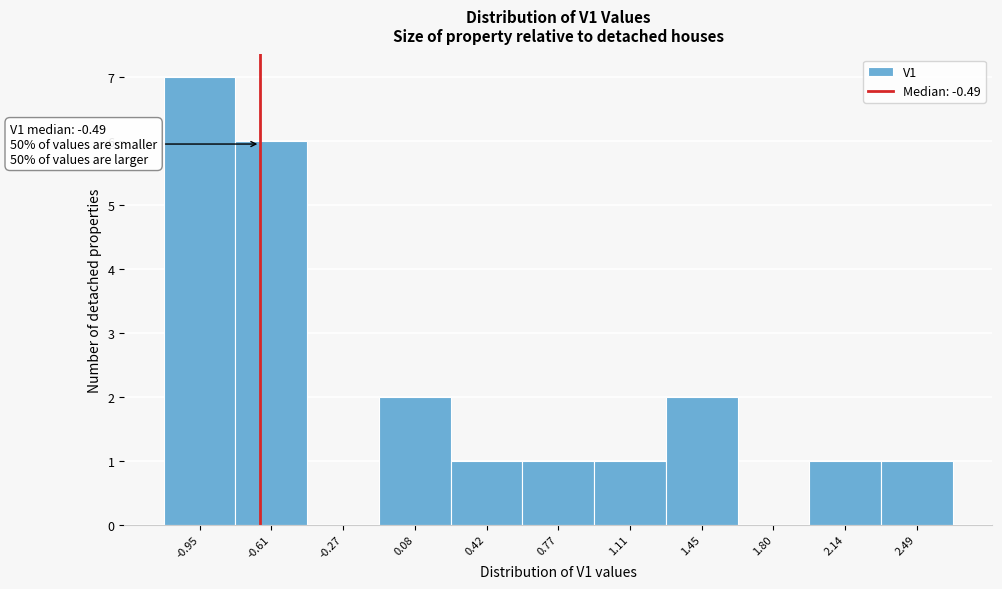

Reading left to right, what are all the values shown in this chart?

-0.95=7	-0.61=6	-0.27=0	0.08=2	0.42=1	0.77=1	1.11=1	1.45=2	1.80=0	2.14=1	2.49=1